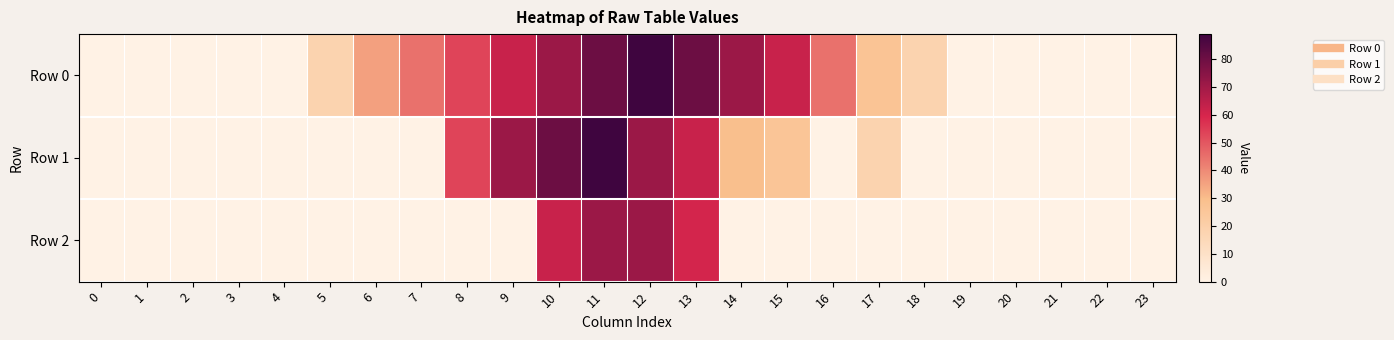

At which category is the sum across all series the highest?

11